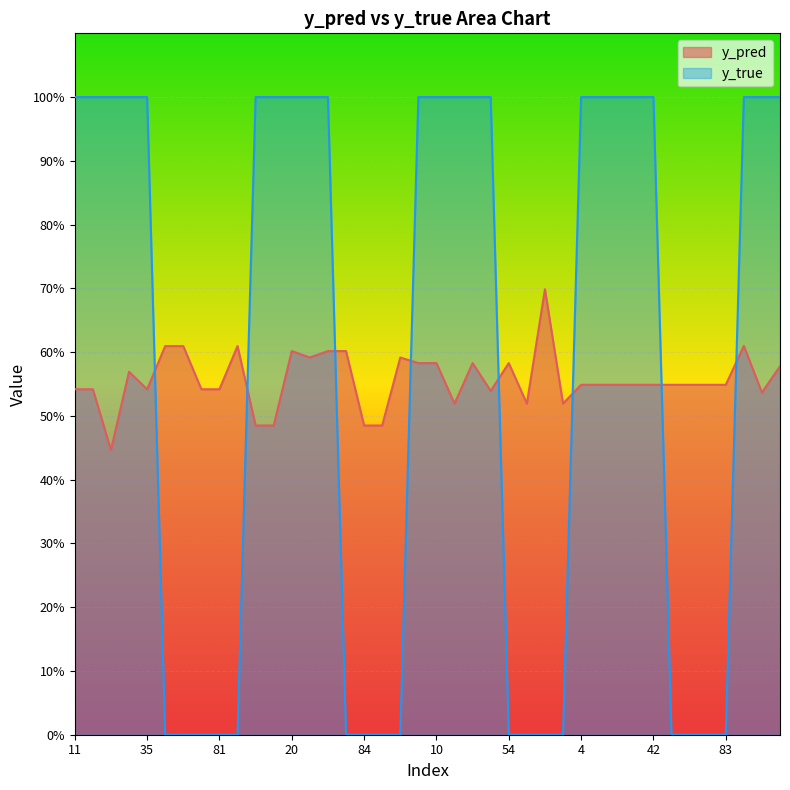

What is the difference between the maximum and minimum values in the y_true series?

1.0